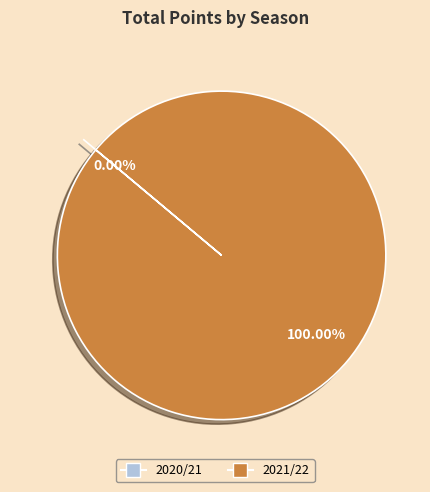

Does 2020/21 account for over 50% of the chart?

No